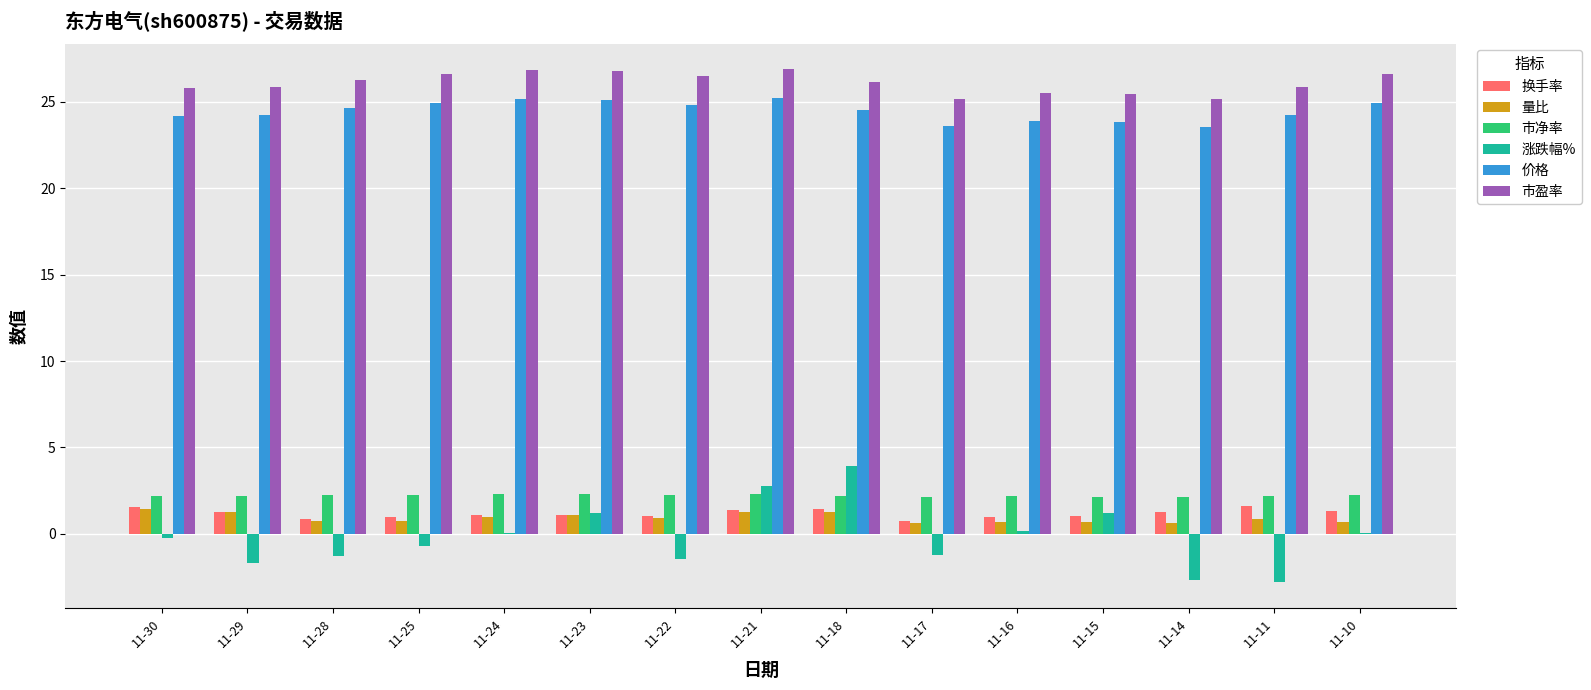

Is the value of 市盈率 at 11-22 greater than the value of 换手率 at 11-16?

Yes